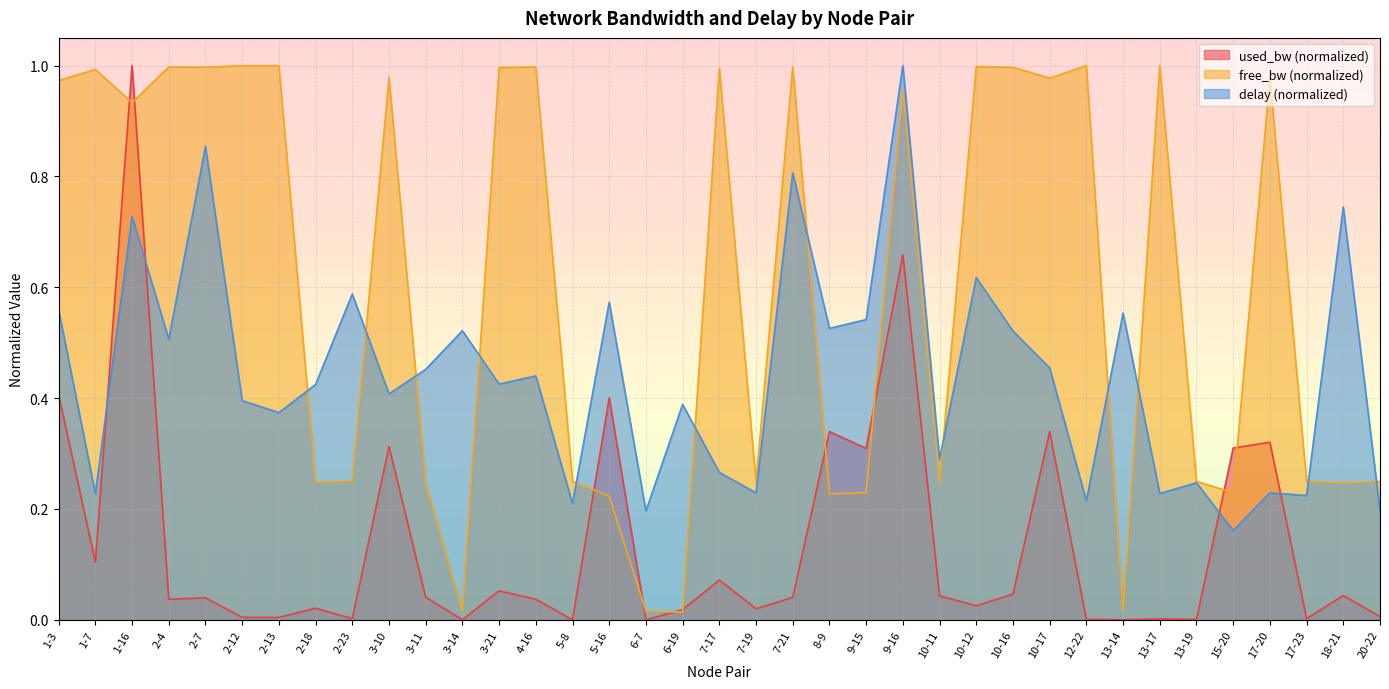

At how many categories does at least one series exceed 0?

37